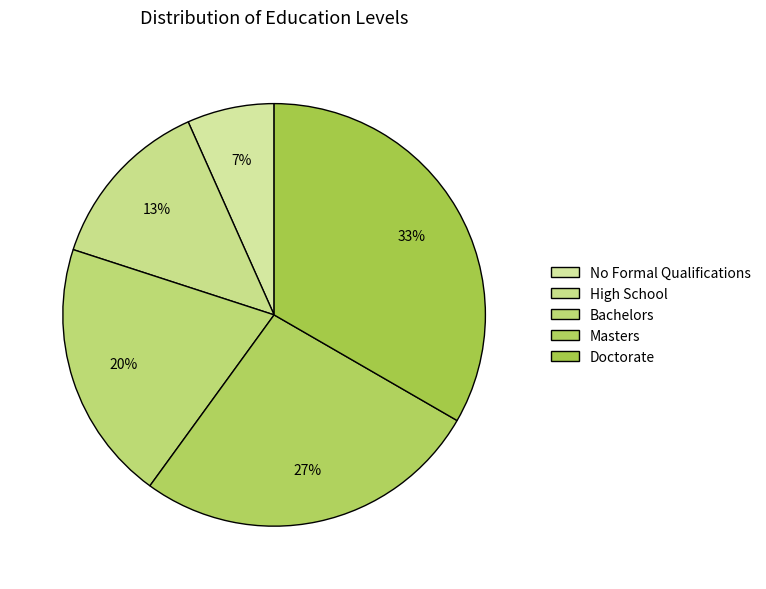

True or false: High School accounts for 22% of the total.

False